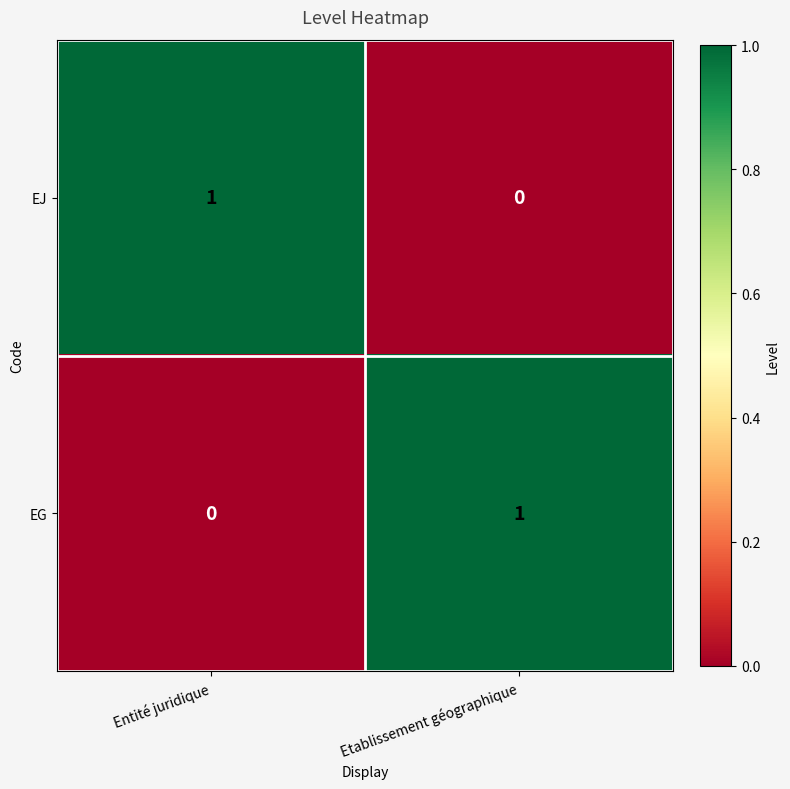

Is the value of EG at Etablissement géographique greater than the value of EJ at Etablissement géographique?

Yes